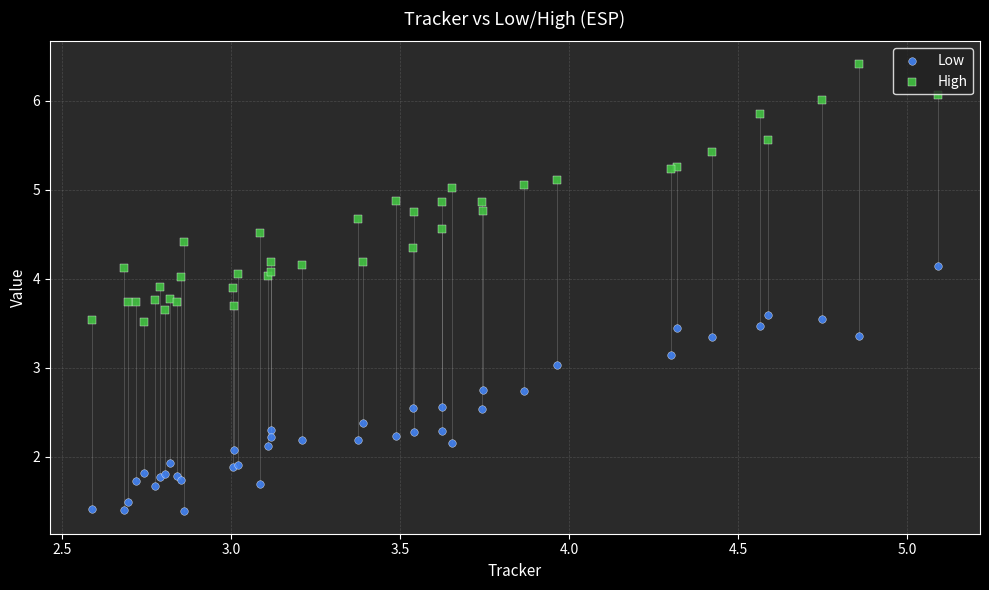

What is the X range (max minus min) for the scatter plot?

2.5